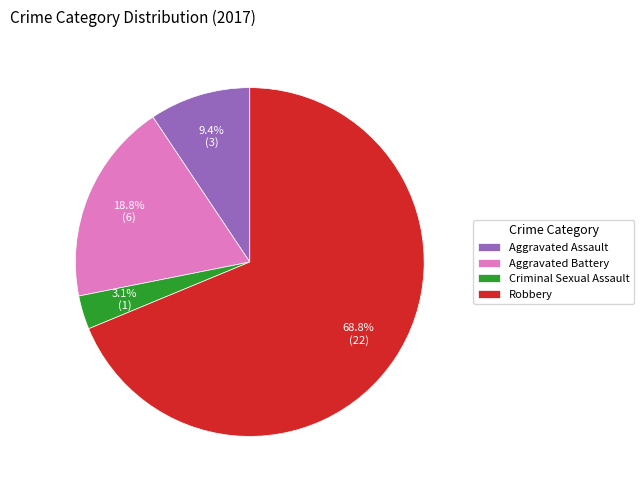

The Aggravated Battery slice represents 27% of the pie. True or false?

False